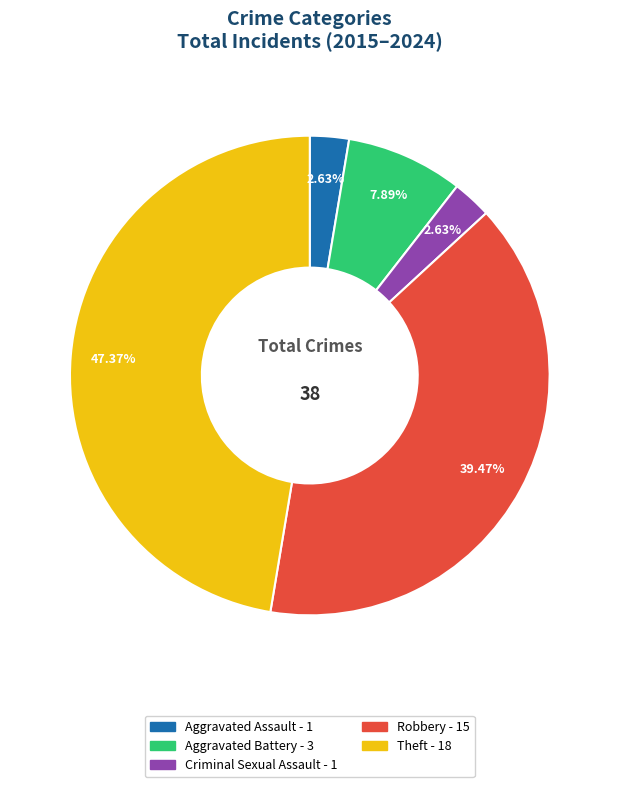

Does Aggravated Assault represent more than half of the total?

No